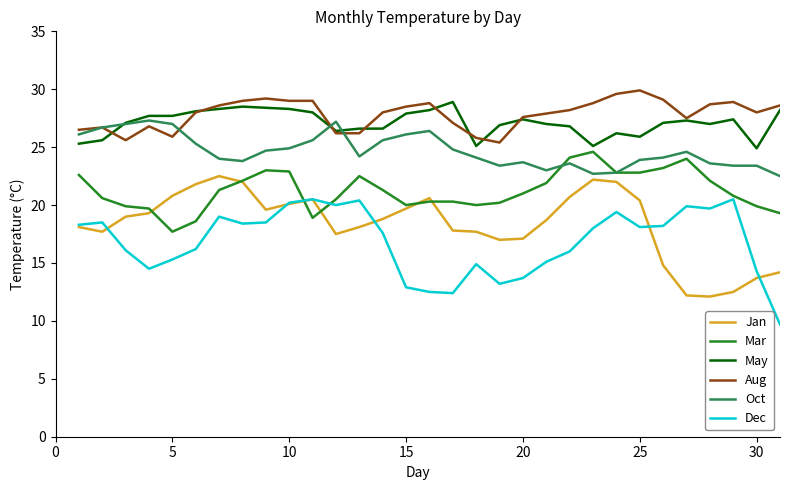

What is the minimum value shown in the chart?

9.7